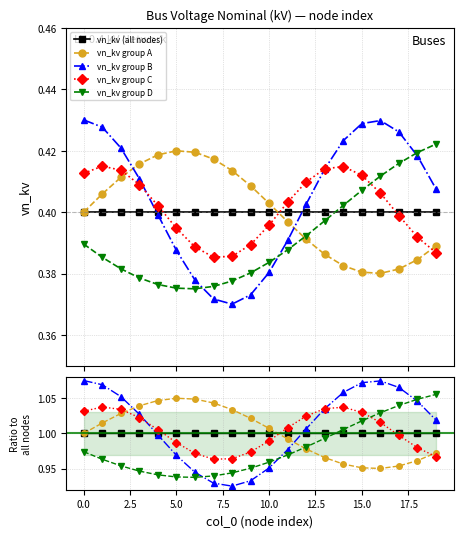

True or false: vn_kv (all nodes) has more than 1 interior local peaks.

False